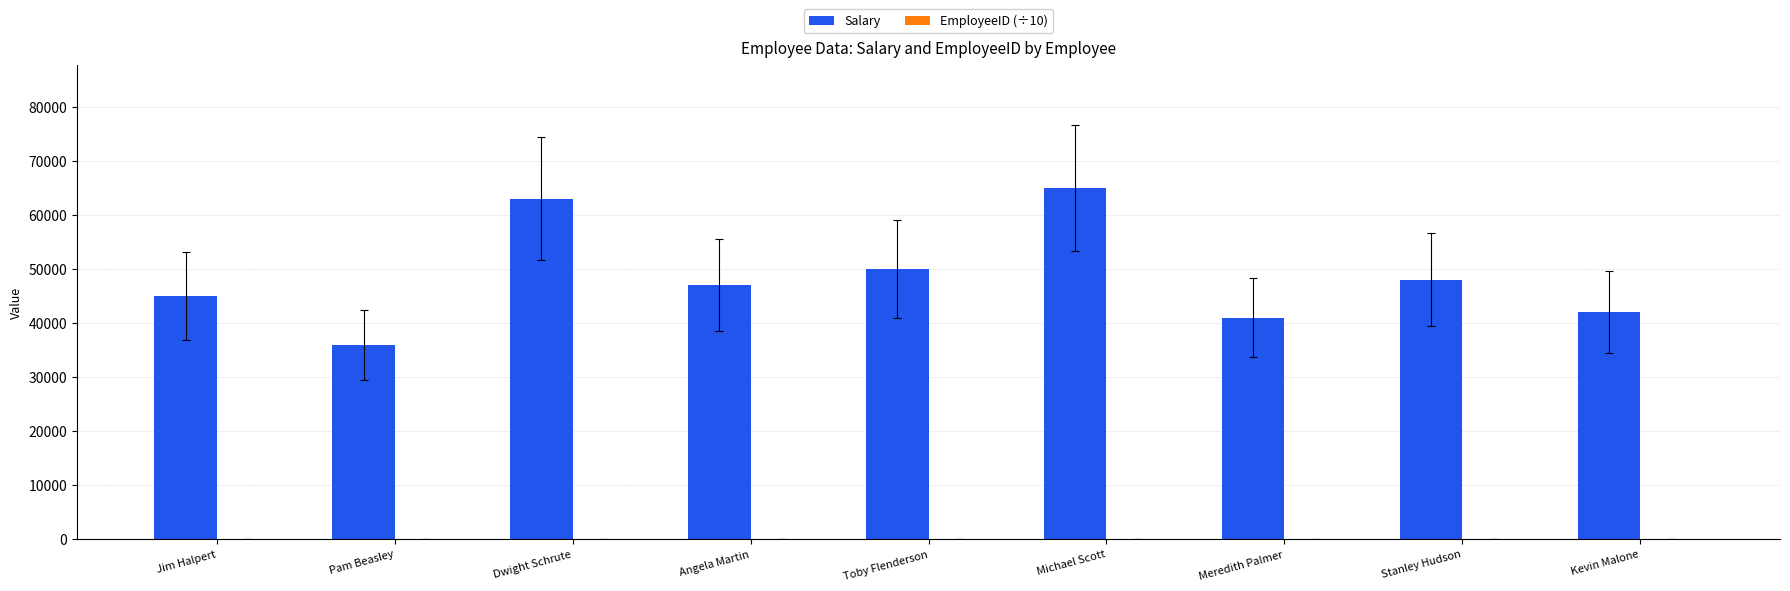

True or false: Salary has a value of 23713.6 at Angela Martin.

False